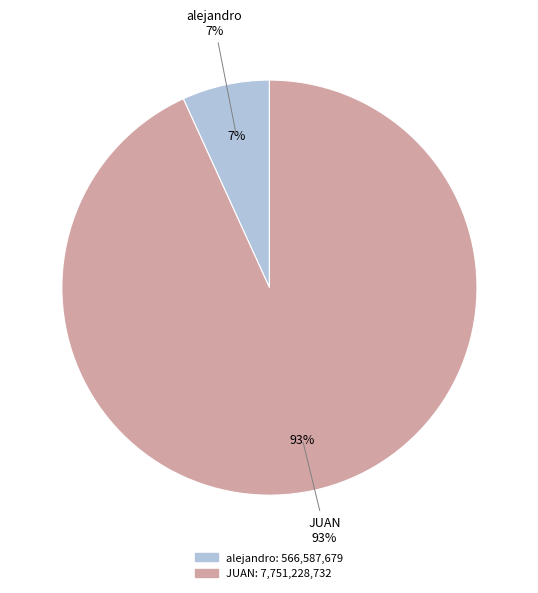

What is the largest slice in the pie chart?

JUAN